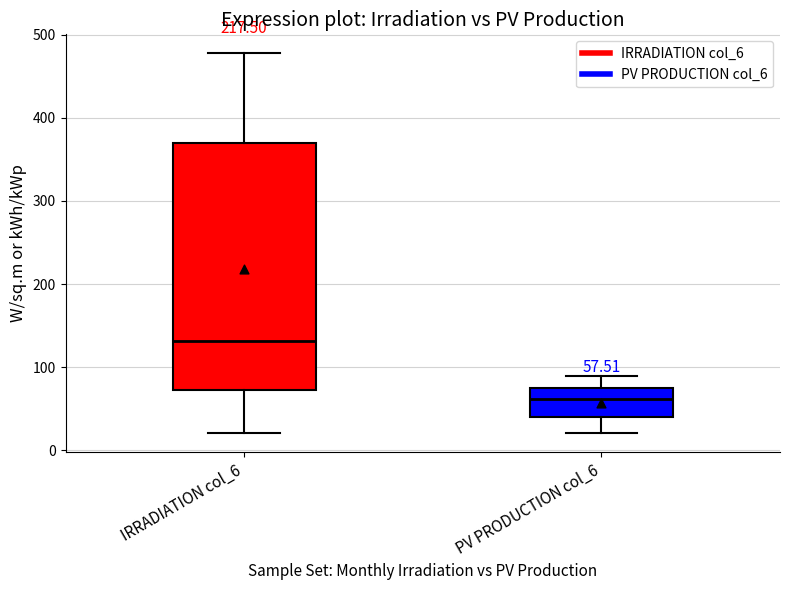

Which box's median line is the highest?

IRRADIATION col_6